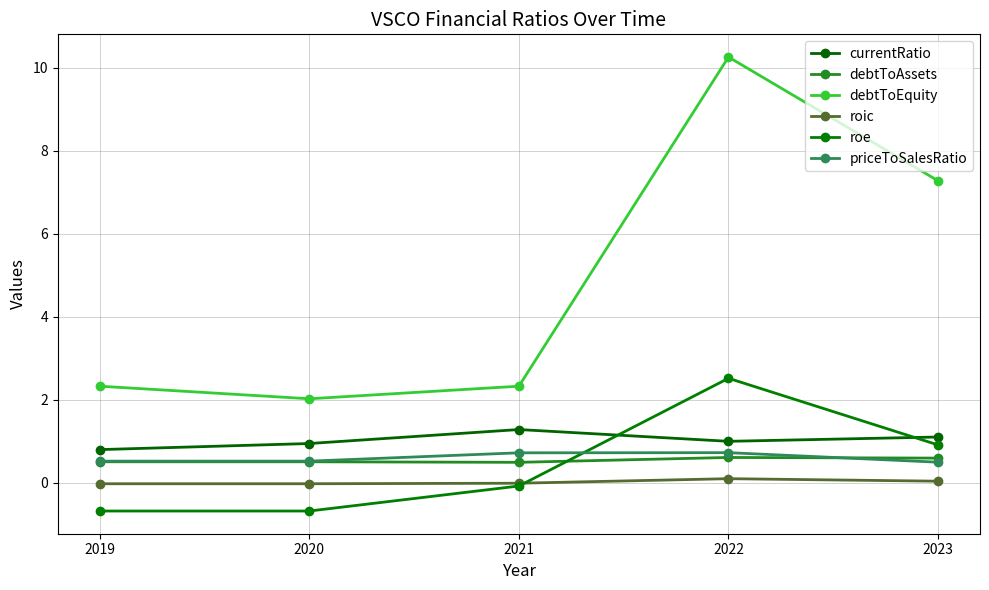

How many lines are shown in the chart?

6